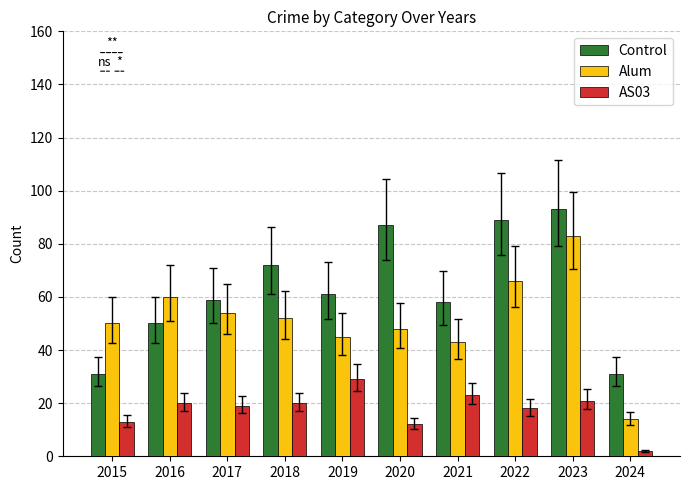

What is the sum of the Control values at 2021 and 2019?

119